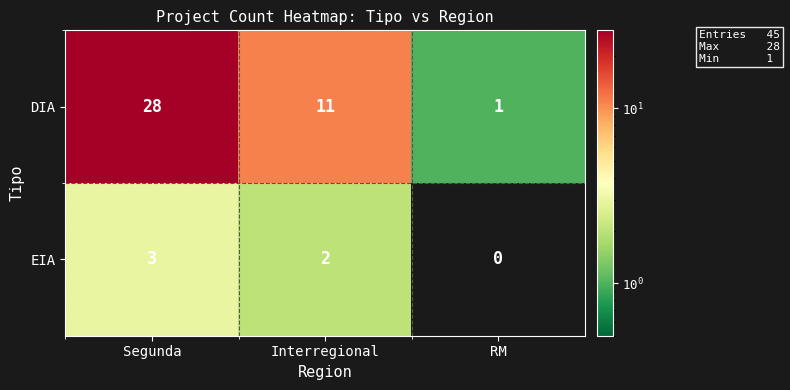

Count the number of data series in this chart.

2